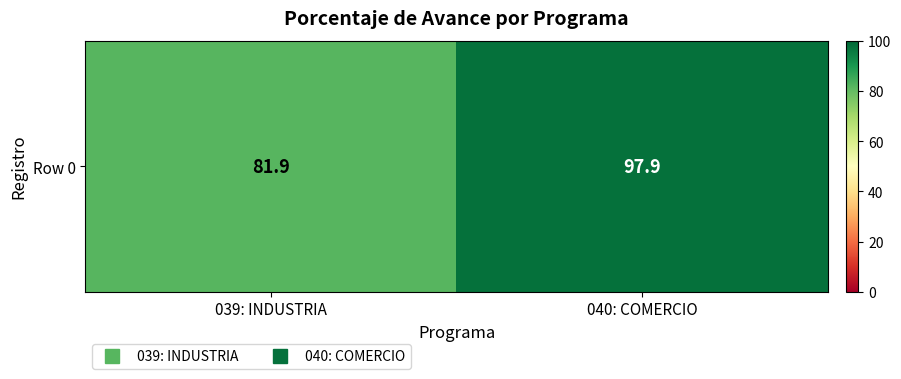

Rank the categories by value from highest to lowest.

040: COMERCIO, 039: INDUSTRIA